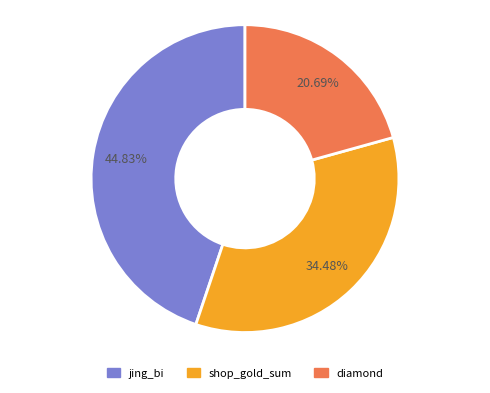

Combined, do diamond and jing_bi account for over 50%?

Yes